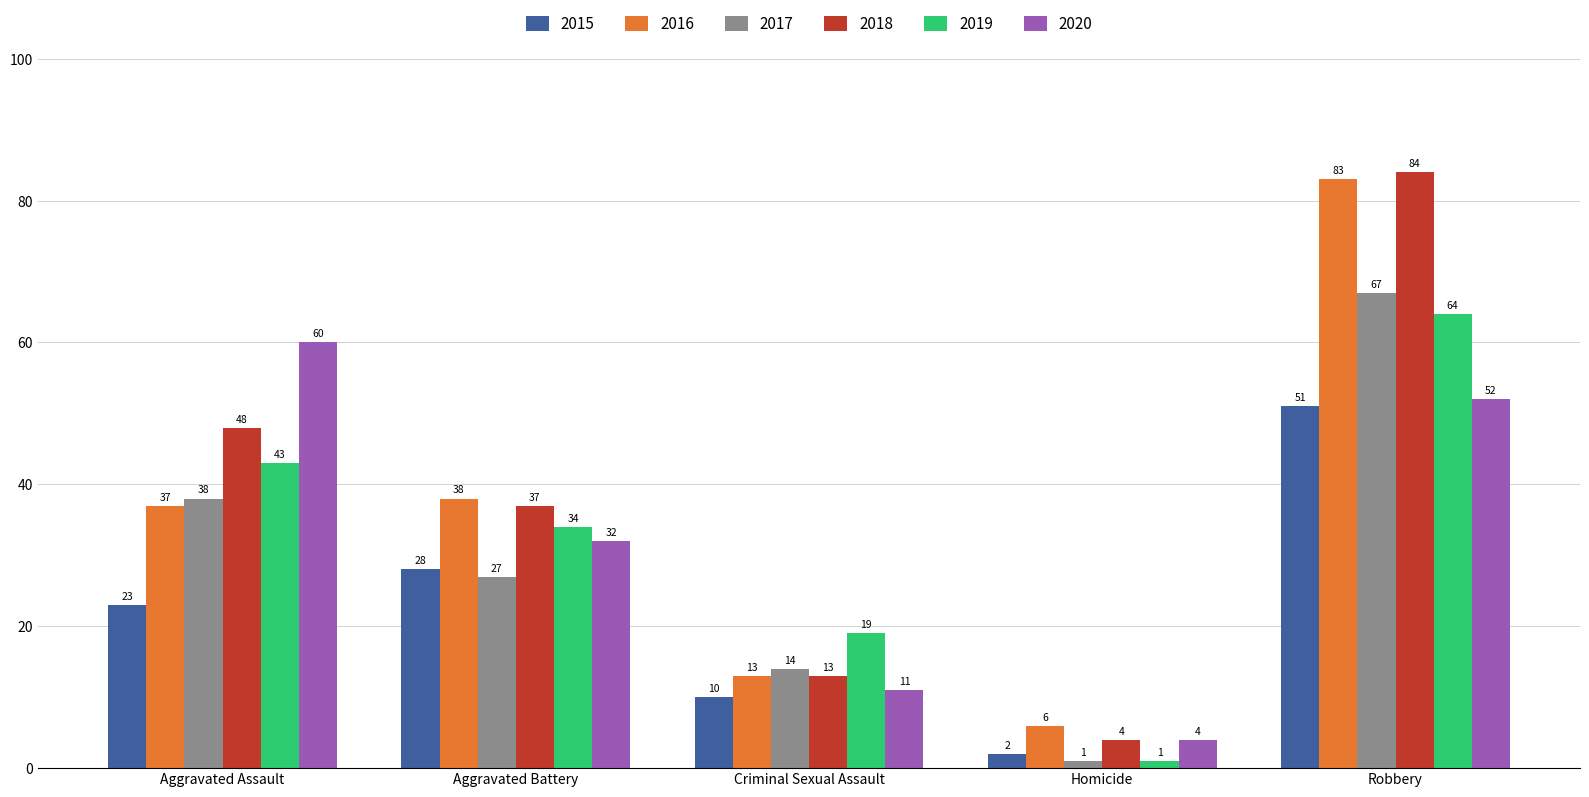

At how many categories does at least one series exceed 53?

2